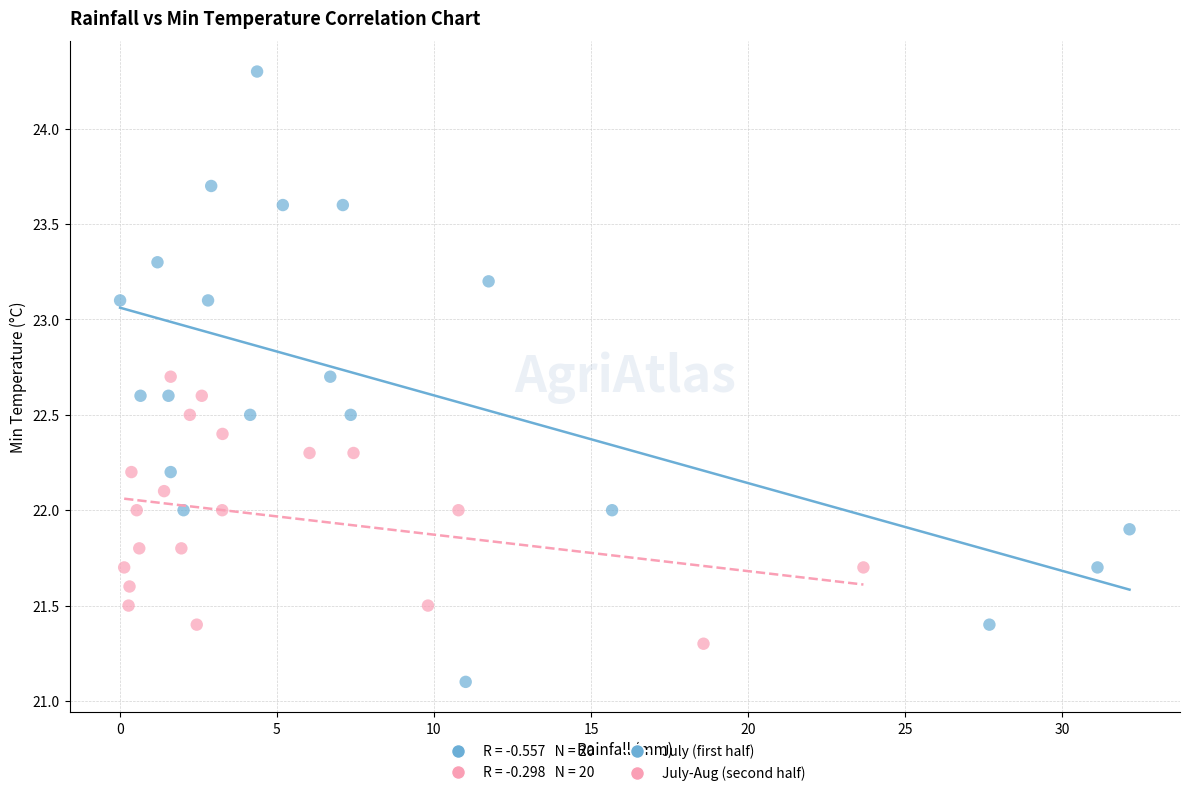

Which series reaches the minimum Y coordinate?

July (first half)